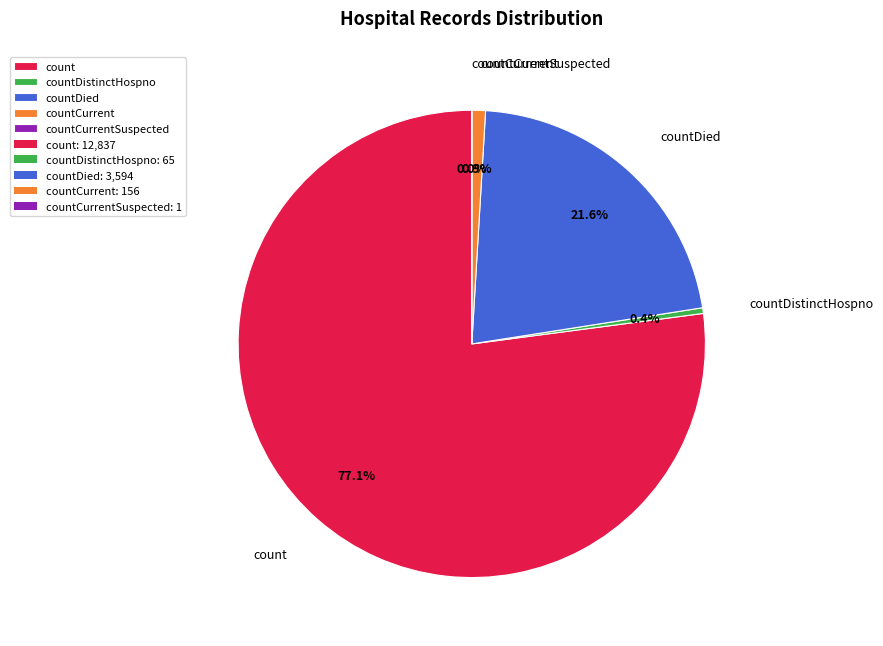

Between countDistinctHospno and countCurrent, which is larger?

countCurrent